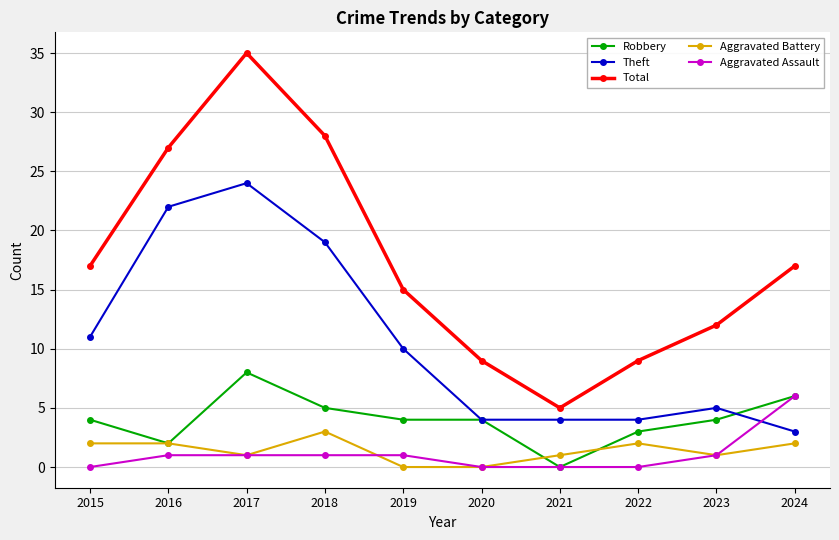

Which series changed the most between 2022 and 2024?

Total